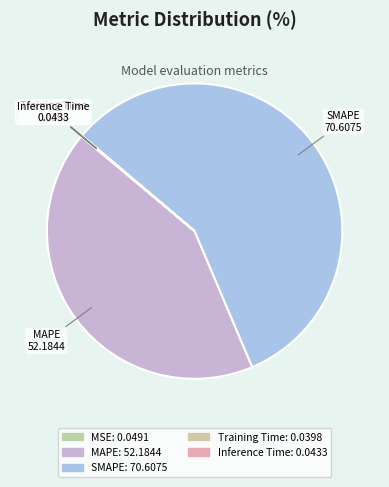

The SMAPE slice represents 57% of the pie. True or false?

True